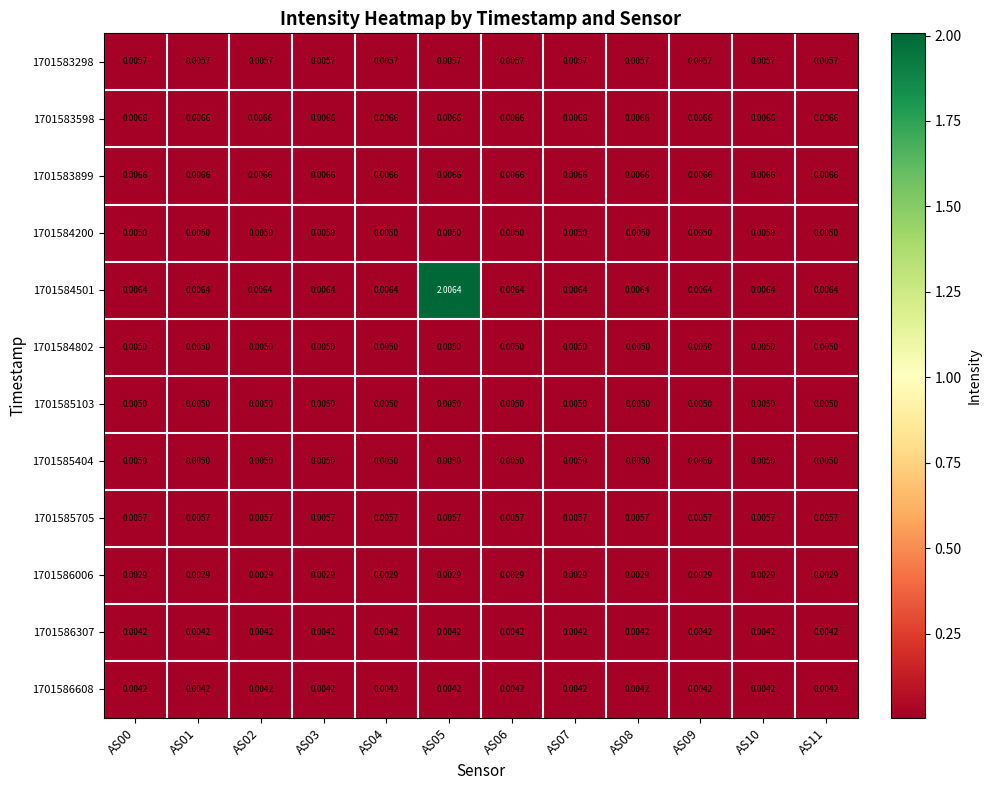

Is the value of 1701586307 at AS08 greater than the value of 1701585404 at AS11?

No